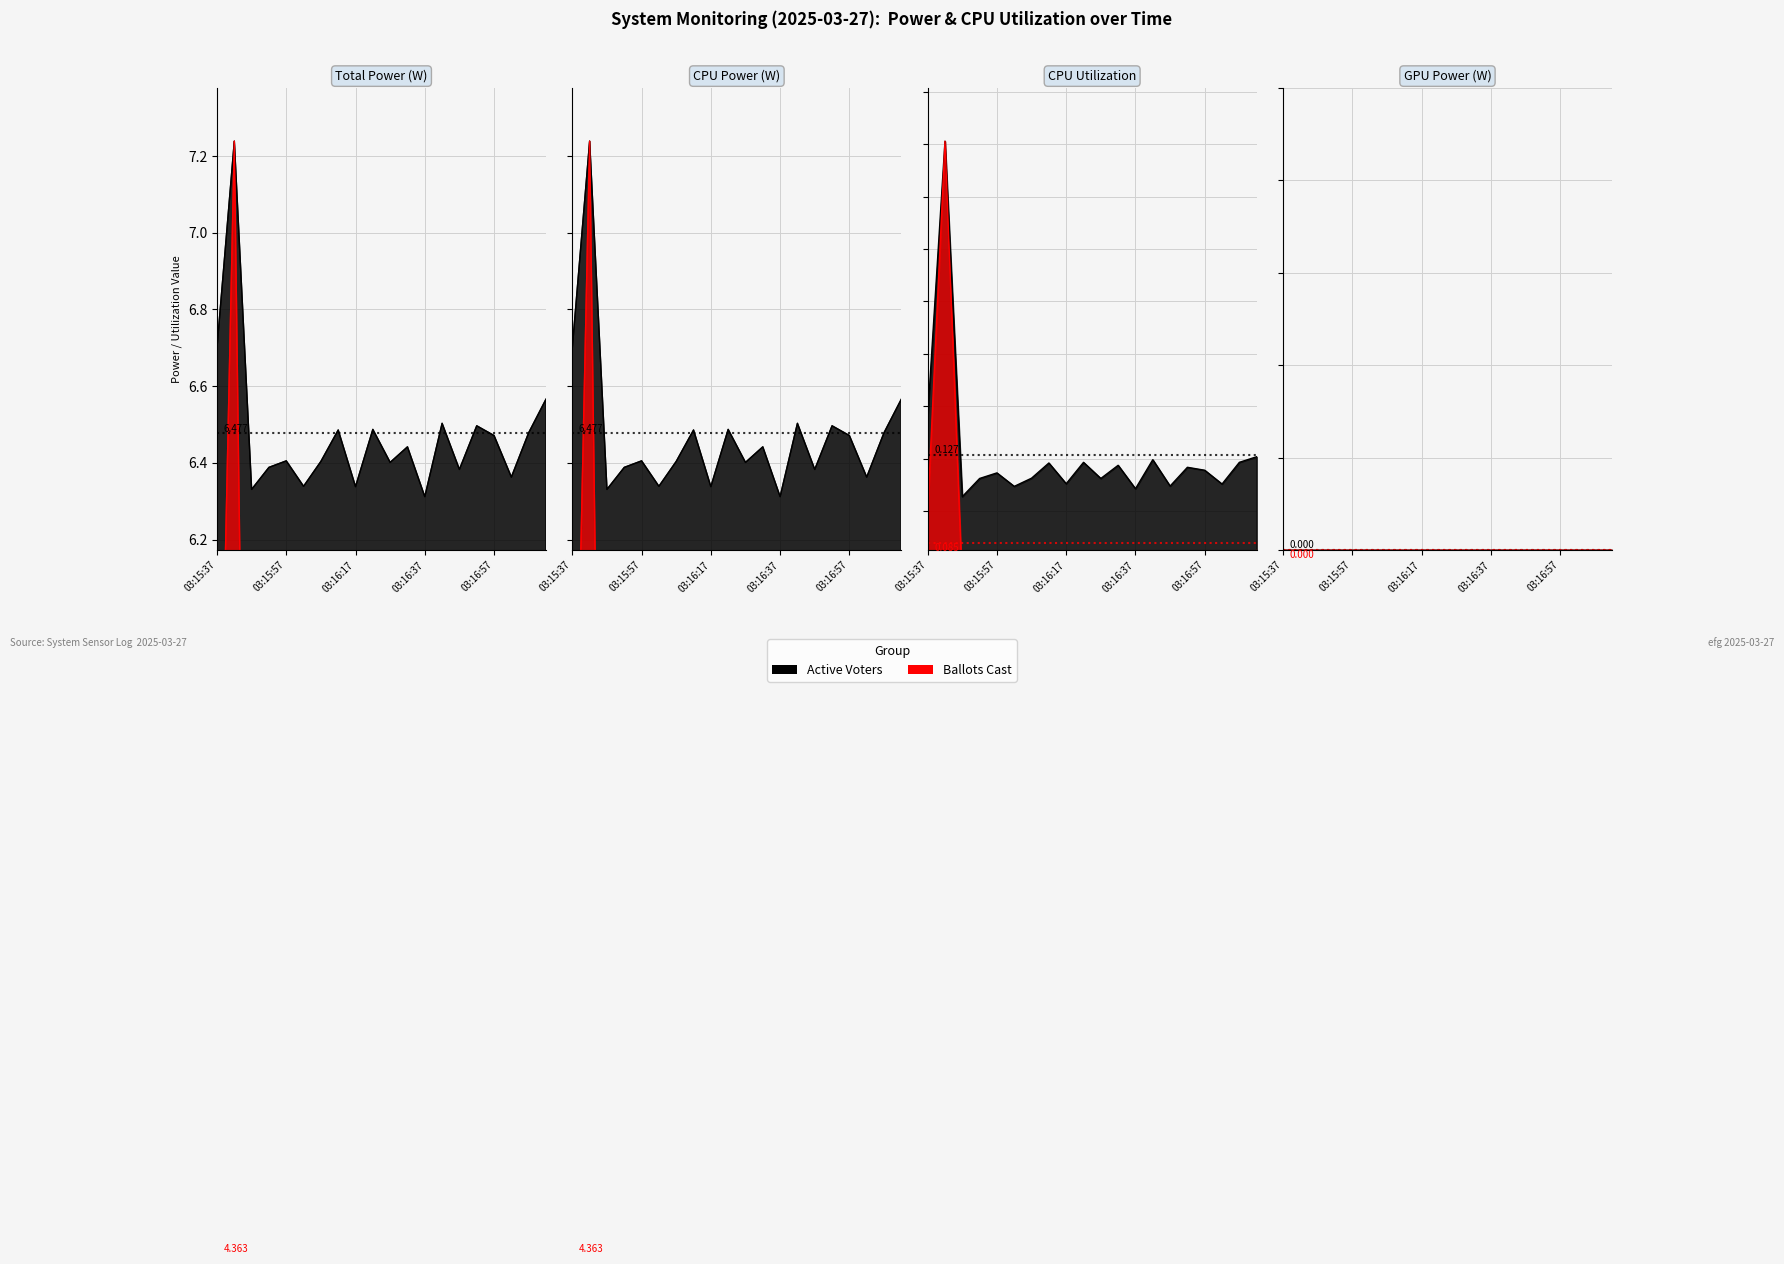

What is the approximate value of CPU Utilization at 03:16:22?

0.1